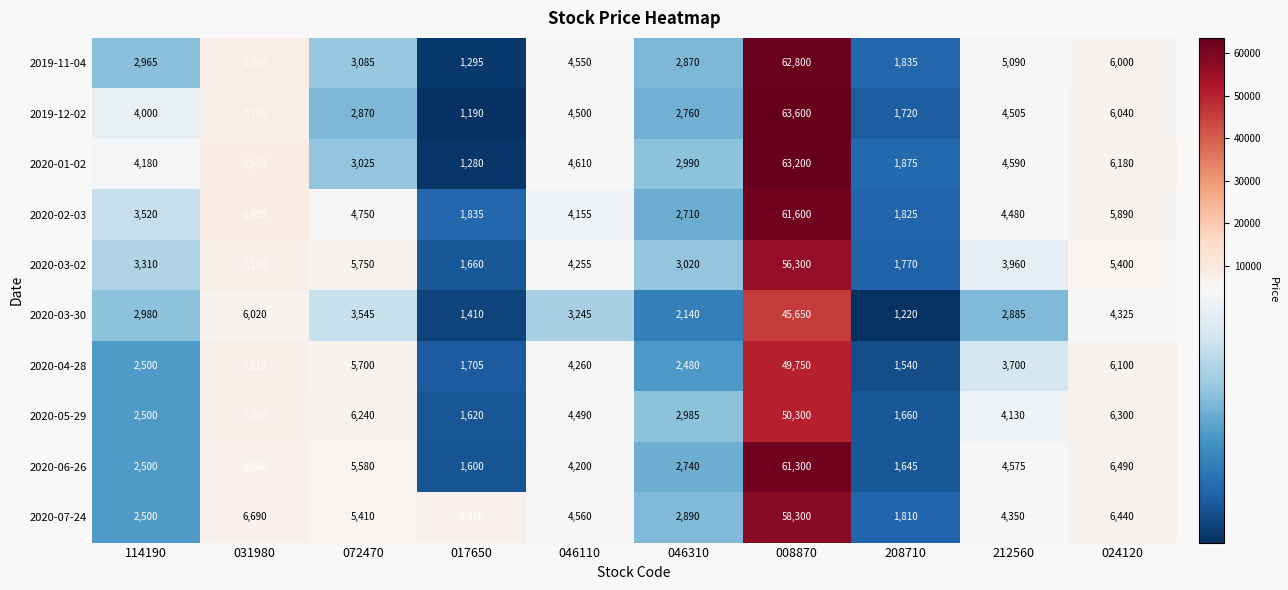

What is the sum of the 2019-11-04 values at 031980 and 046310?

11220